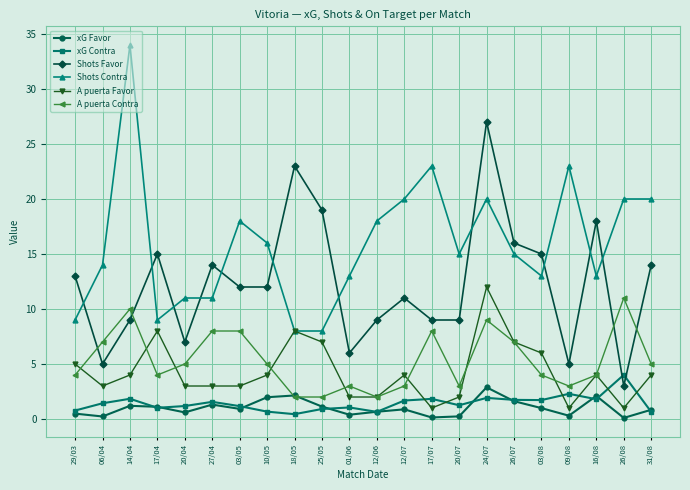

At which category does A puerta Contra reach its first local valley?

17/04